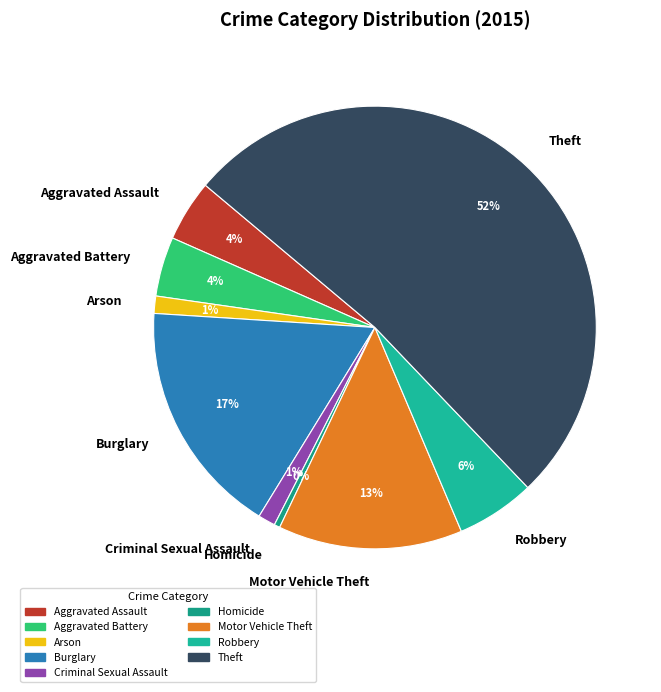

How many segments does this pie chart have?

9